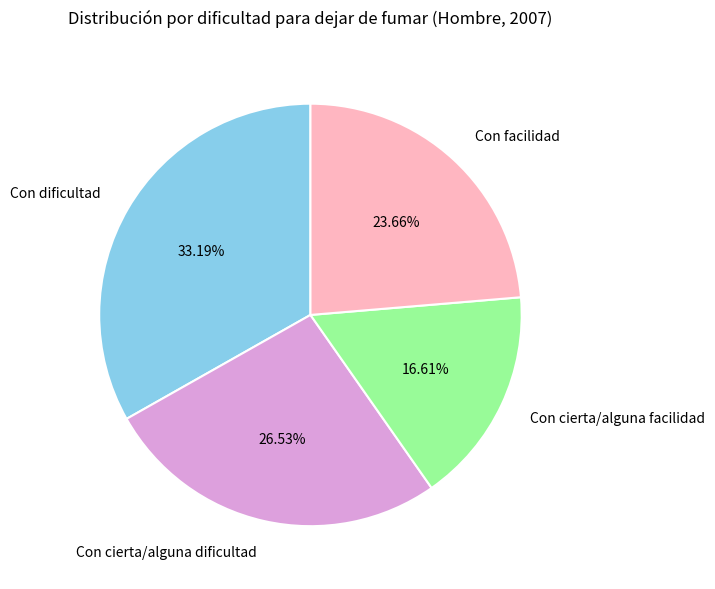

What is the largest slice in the pie chart?

Con dificultad